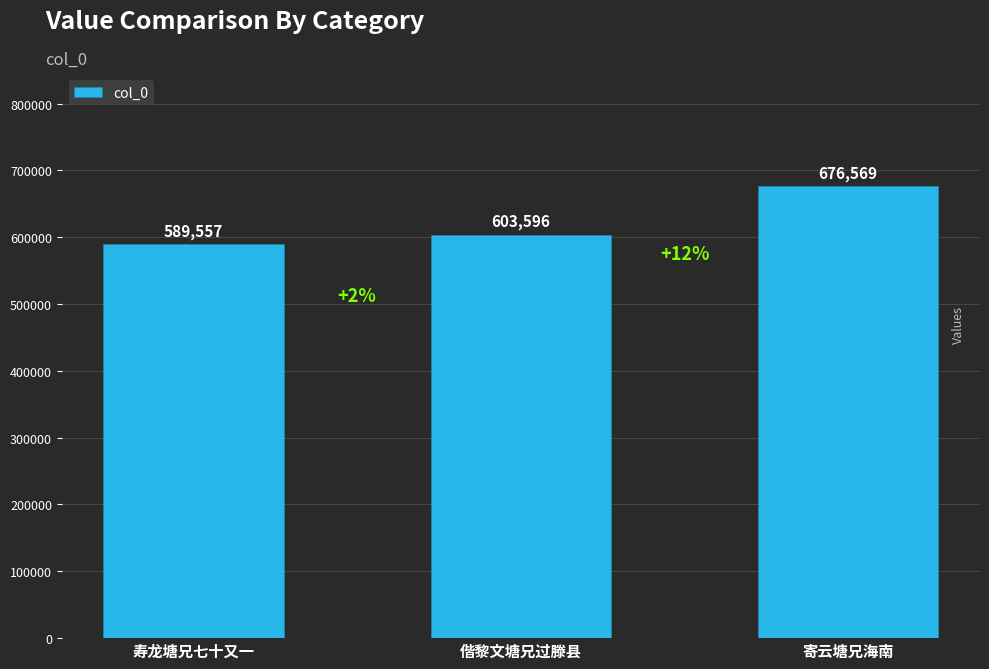

What is the ratio of the value at 寿龙塘兄七十又一 to the value at 偕黎文塘兄过滕县?

1.0